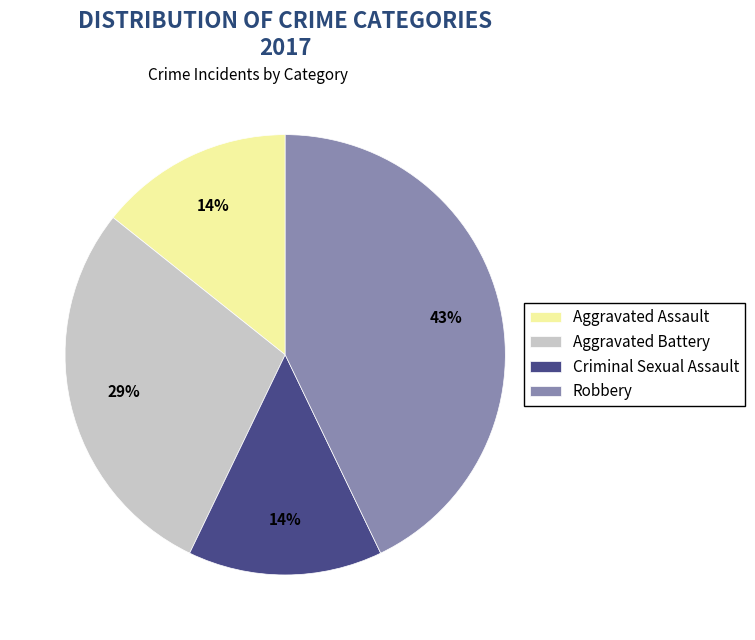

The Aggravated Battery slice represents 29% of the pie. True or false?

True